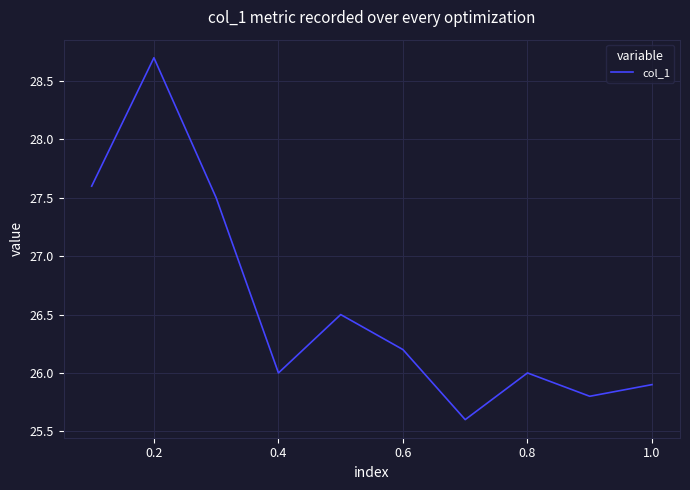

True or false: the data has more than 1 interior local peaks.

True